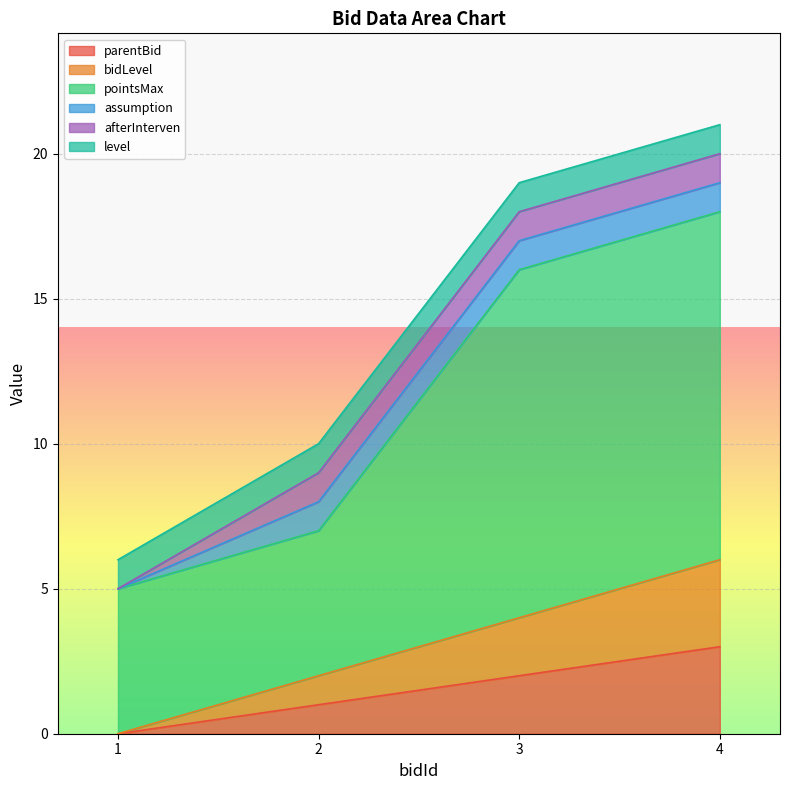

Does the chart display data point markers on the line(s)?

No